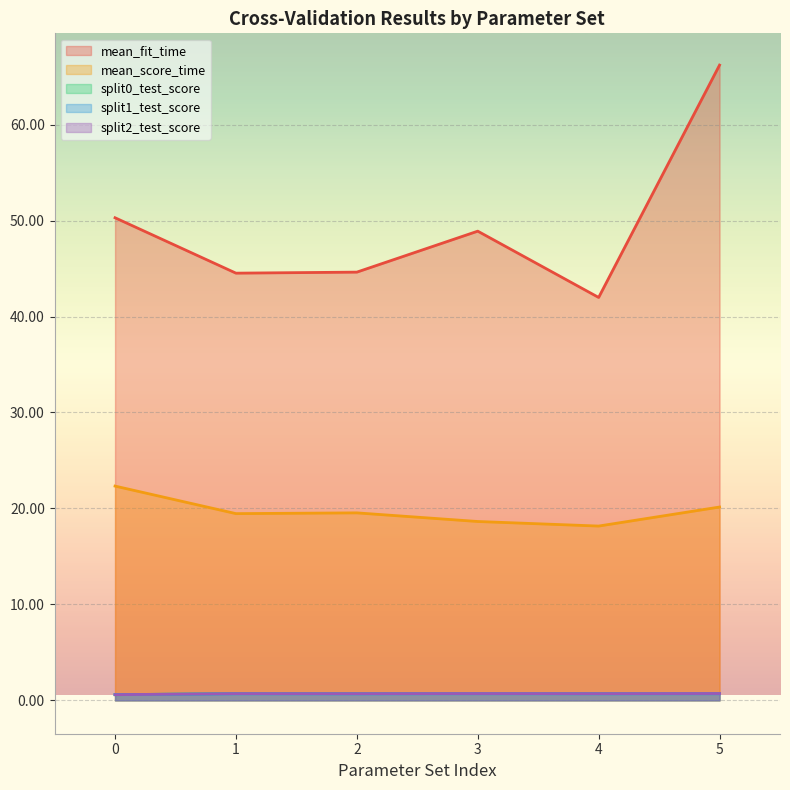

How many times do split0_test_score and split1_test_score cross each other?

1